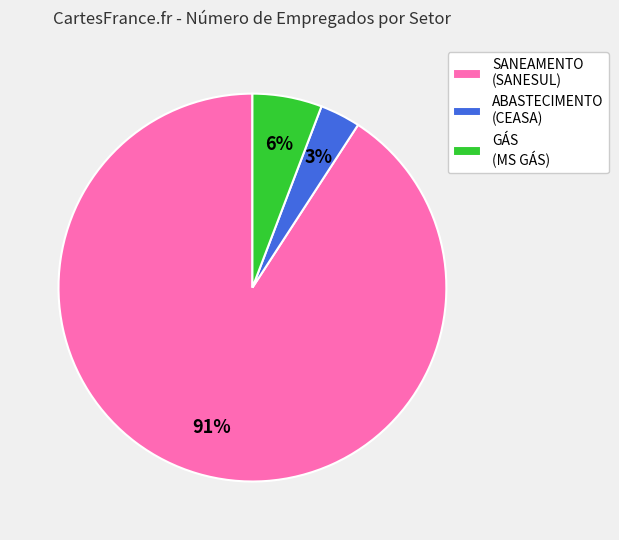

True or false: ABASTECIMENTO (CEASA) accounts for 13% of the total.

False